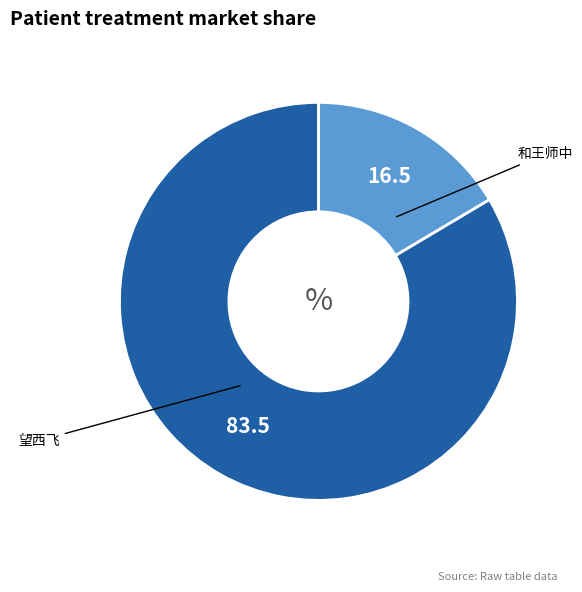

Is there a majority slice in this chart?

Yes